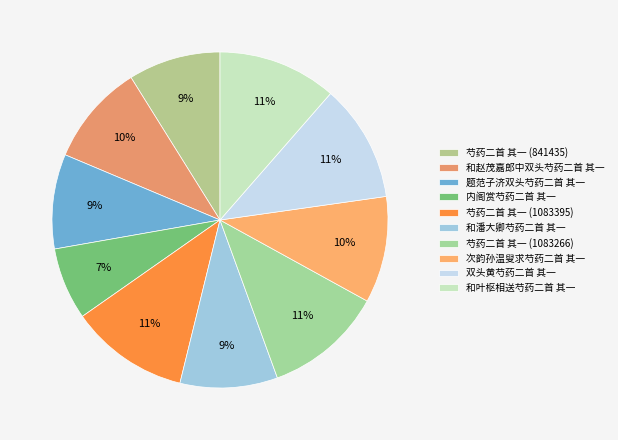

To the nearest percent, what is the difference between the largest and smallest slice percentages?

4%